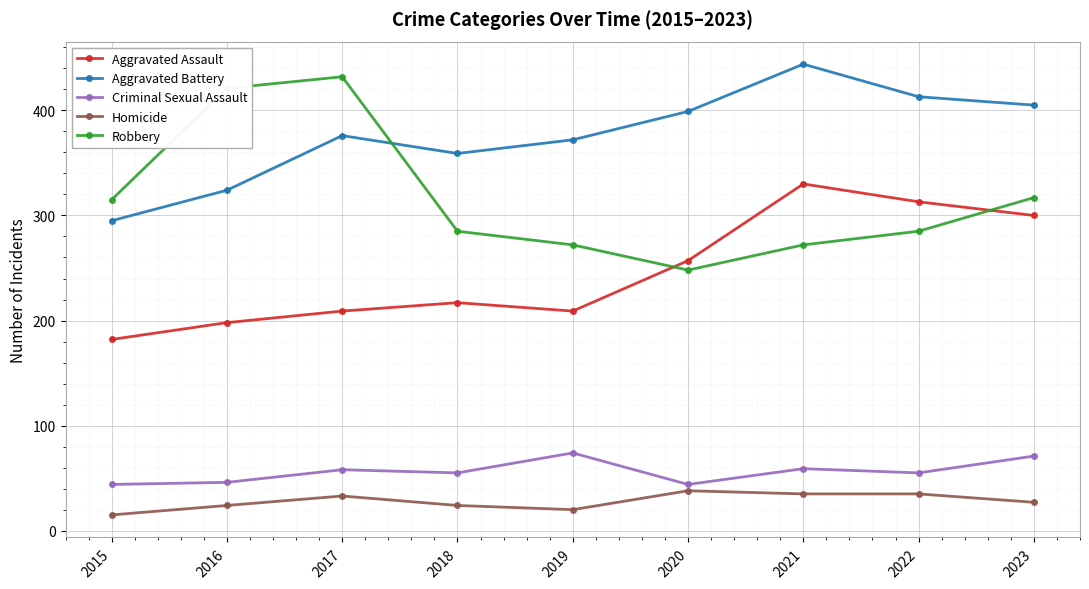

The value of Robbery at 2021 is 272. True or false?

True